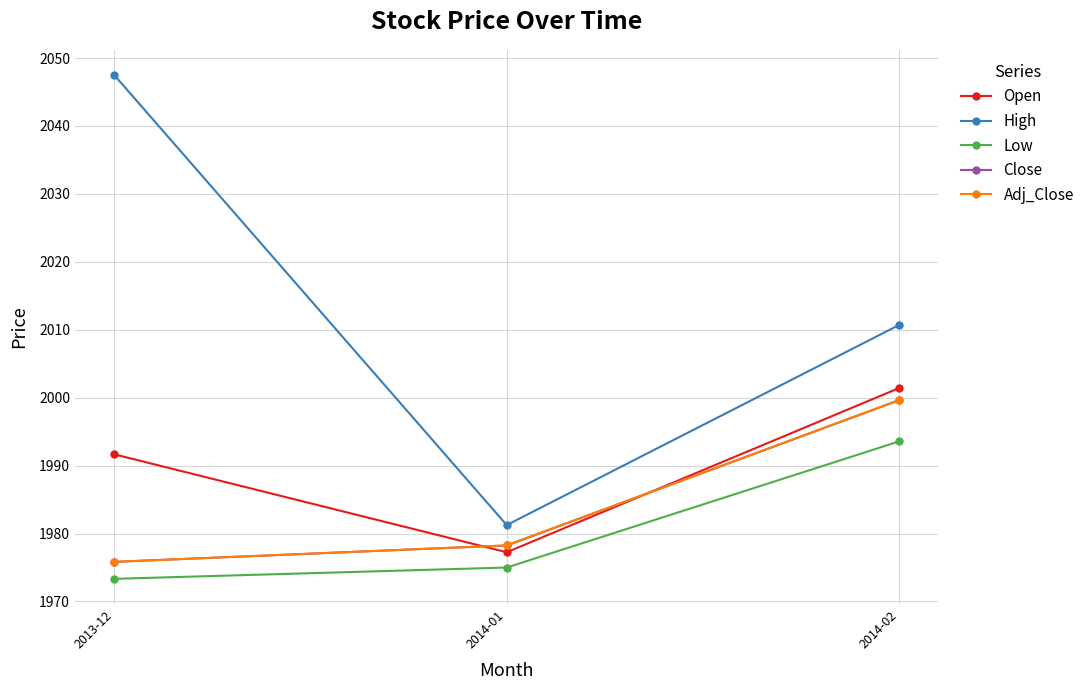

What is the label of the 1st point from the right?

2014-02